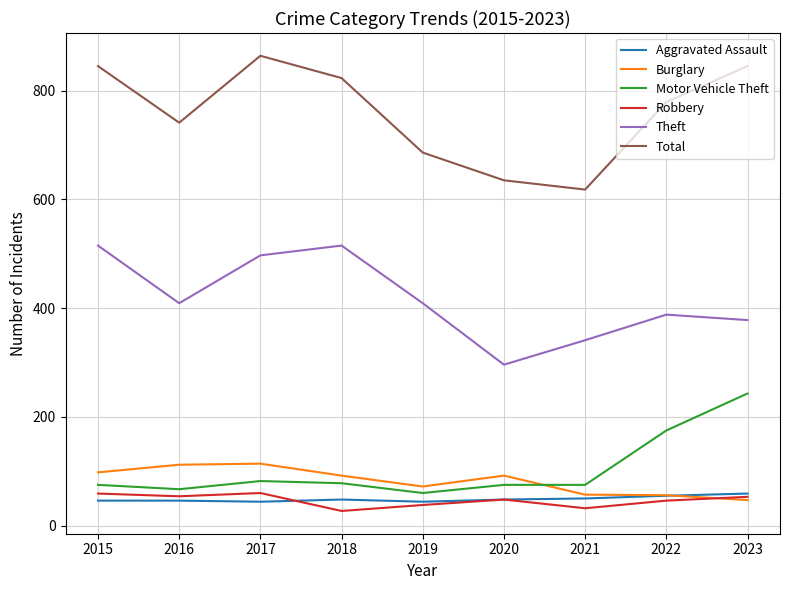

Is the value of Burglary at 2017 greater than the value of Theft at 2015?

No